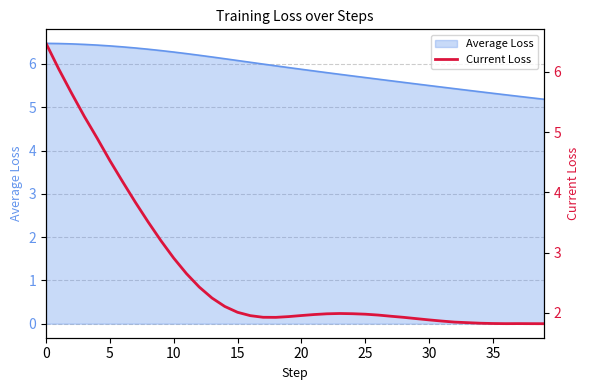

What is the minimum value for Average Loss?

5.2